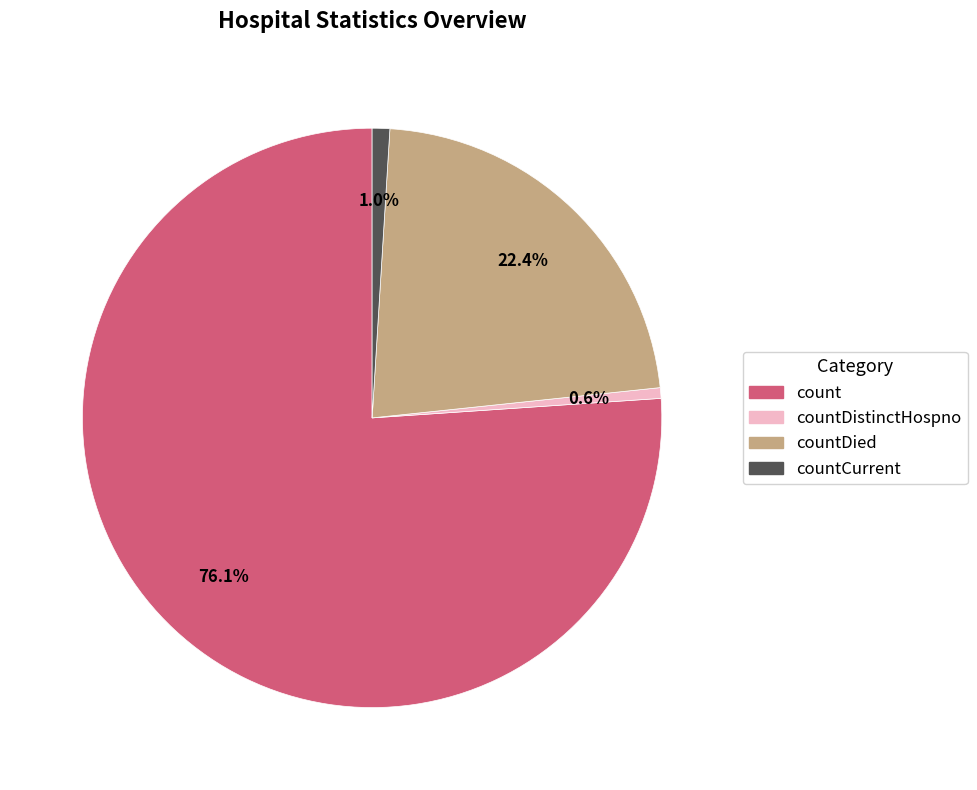

Does any single category account for the majority?

Yes